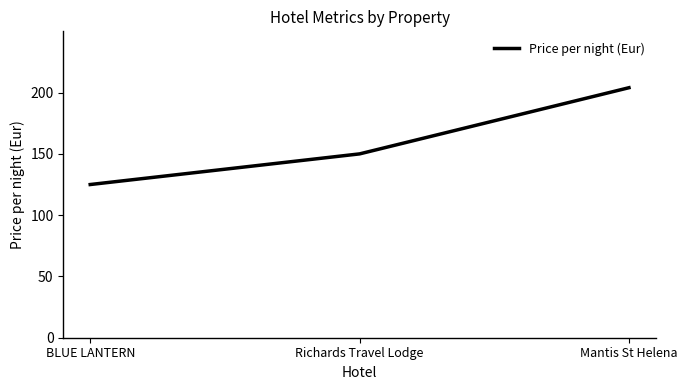

Reading left to right, transcribe all the data shown in this chart.

125	150	204